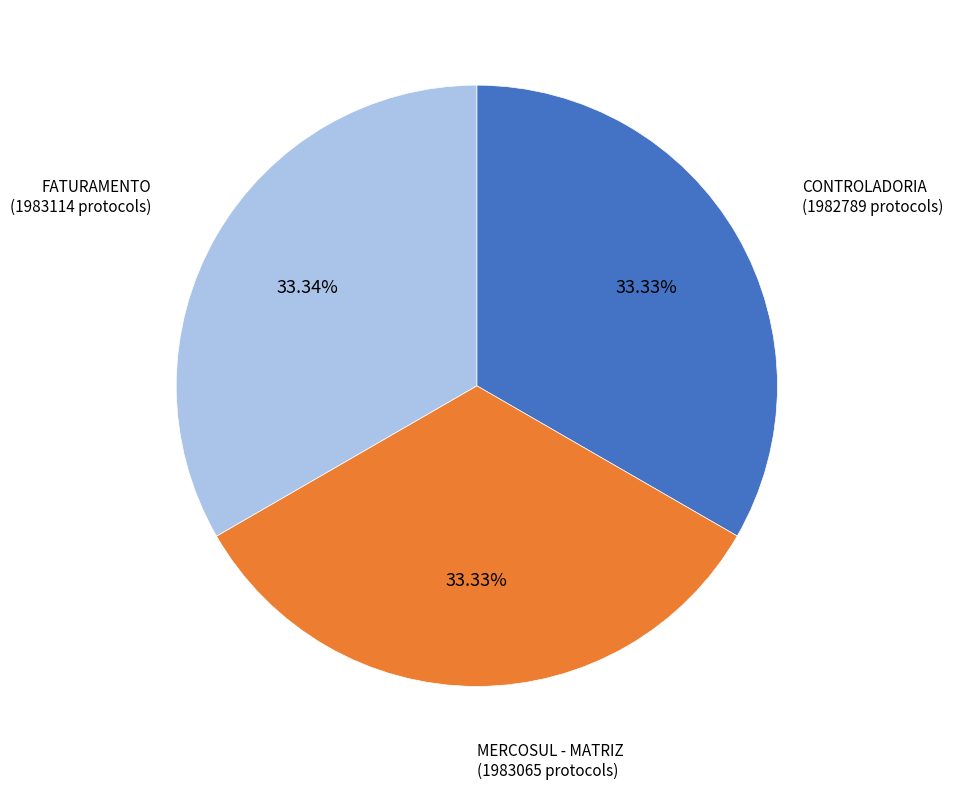

To the nearest percent, what is the combined percentage of CONTROLADORIA and MERCOSUL - MATRIZ?

67%